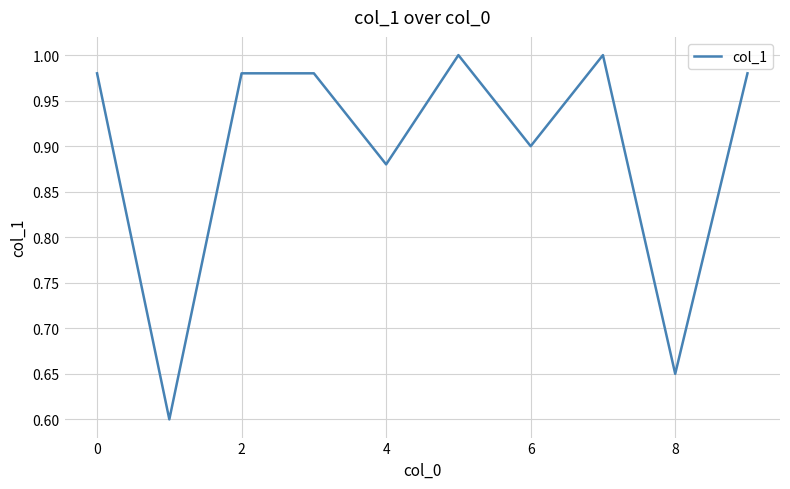

What is the difference between the maximum and minimum values?

0.4